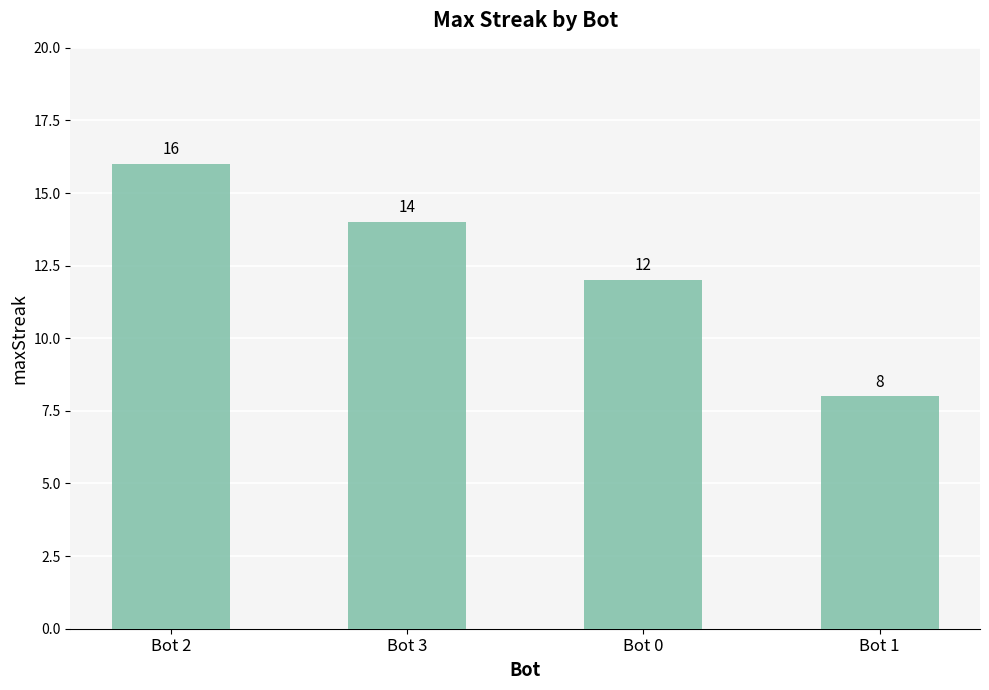

Reading right to left, extract all data points from this chart.

8	12	14	16